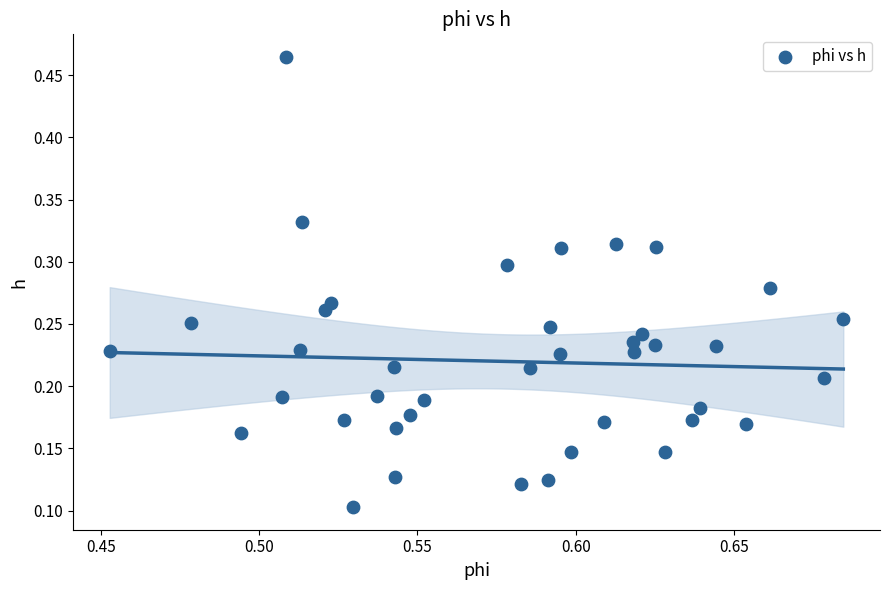

What is the range of Y values (max minus min)?

0.4